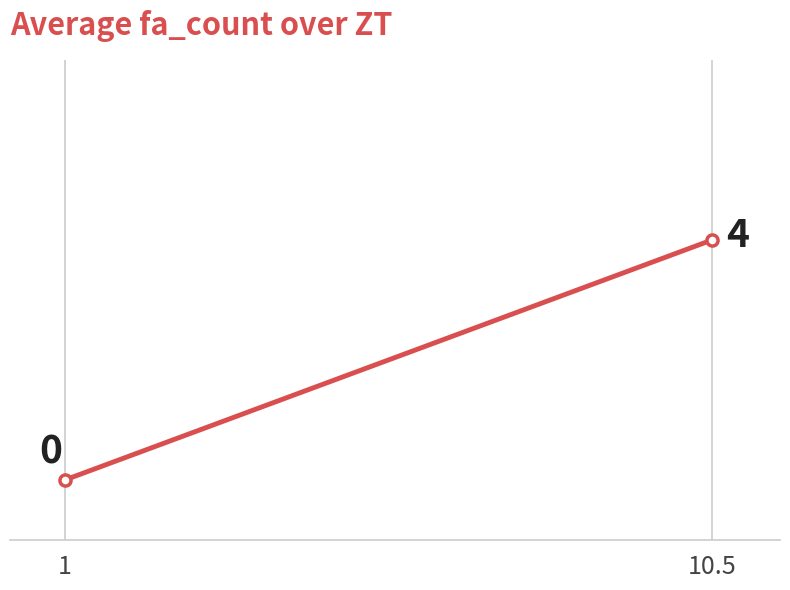

True or false: the data shows 2 at 1.

False